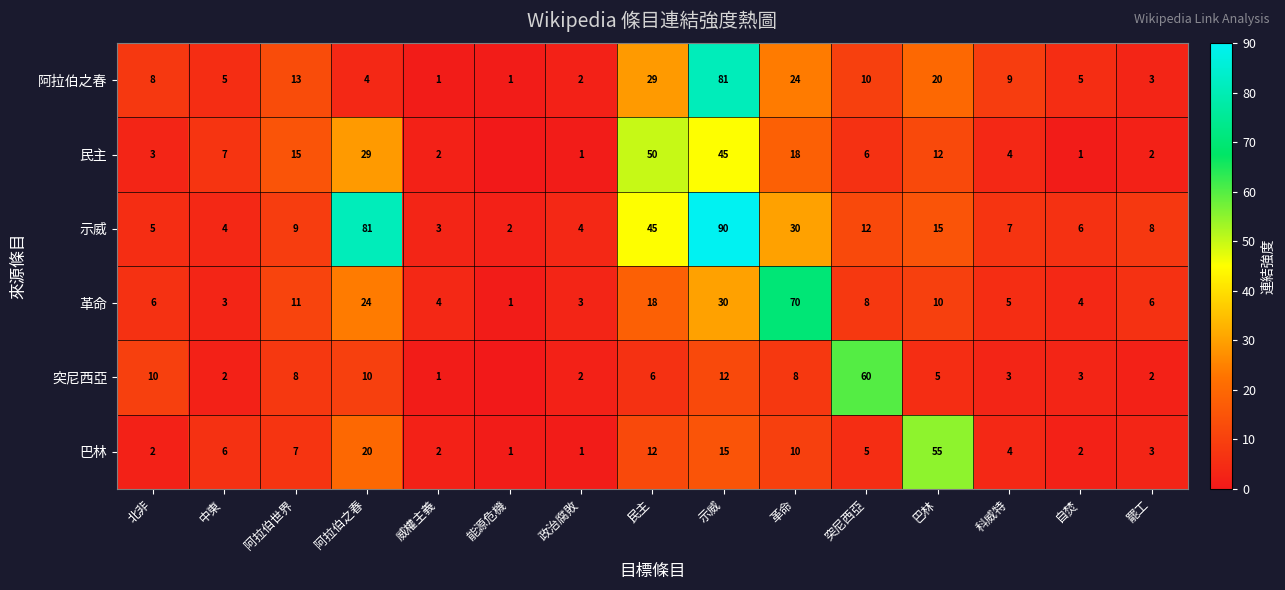

How many data points does each series have?

15